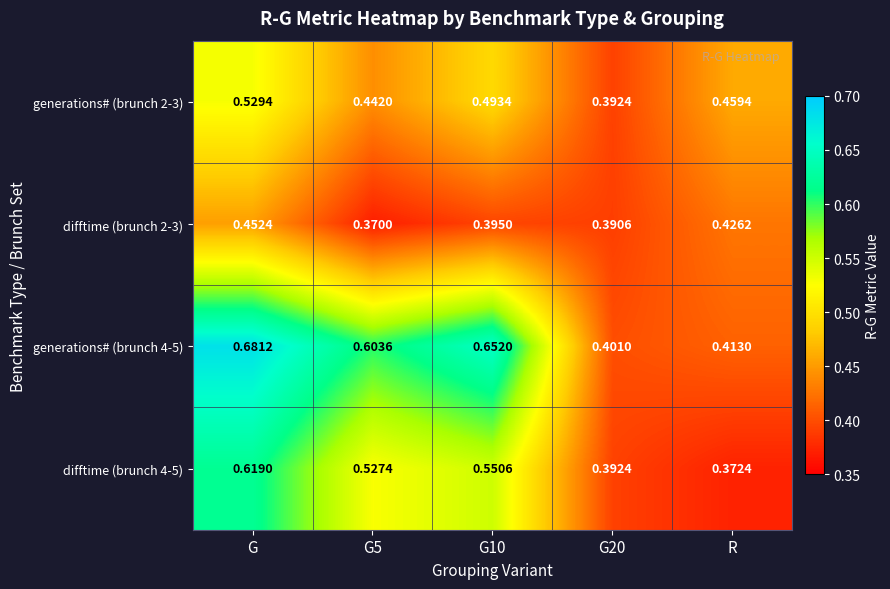

Which category has the highest value in the generations# (brunch 4-5) series?

G